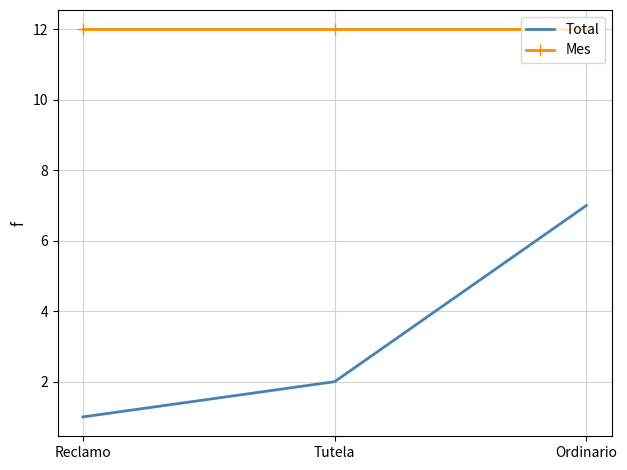

Which category has the lowest value in the Total series?

Reclamo